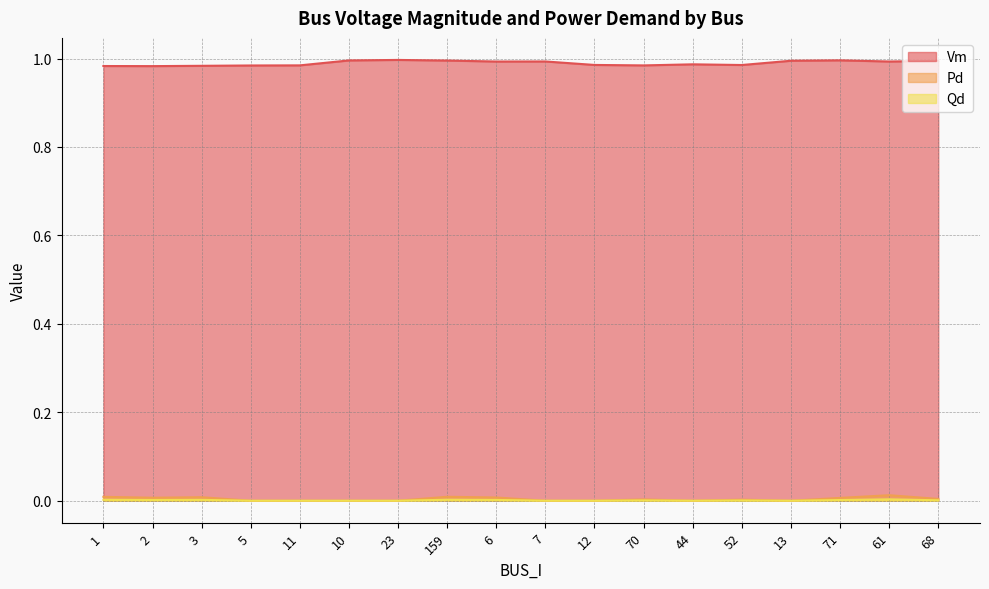

True or false: Pd and Qd cross at least once.

False